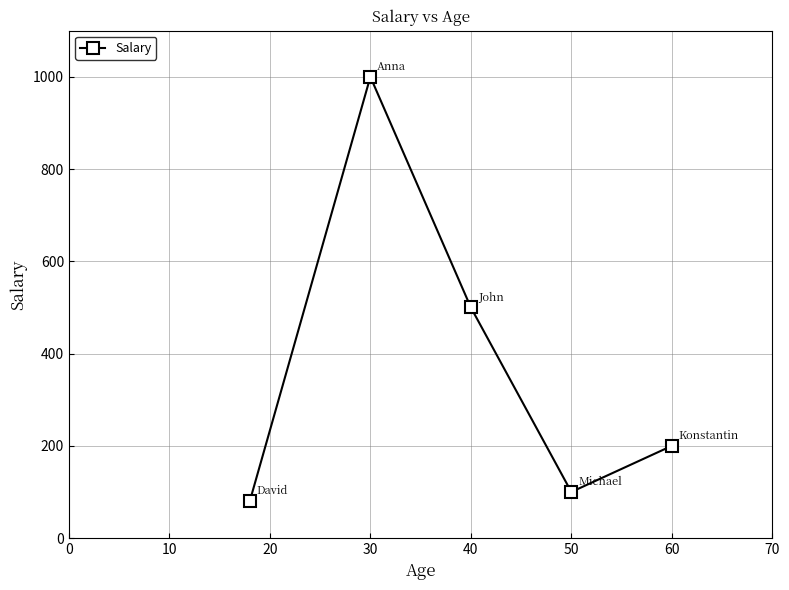

Reading left to right, extract all data points from this chart.

80	1000	500	100	200